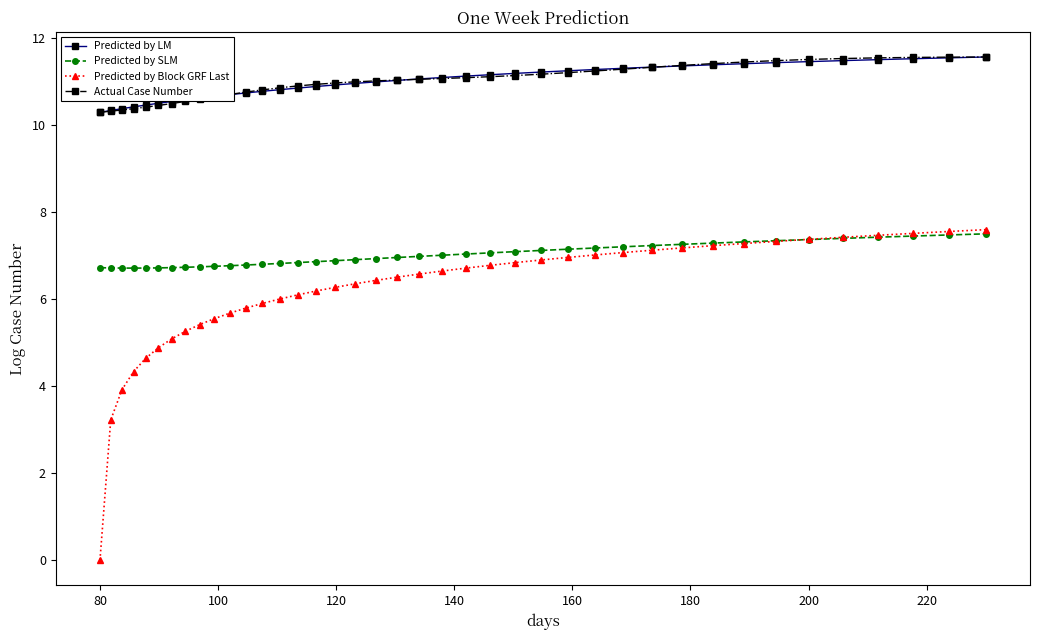

How many categories are shown in the chart?

40